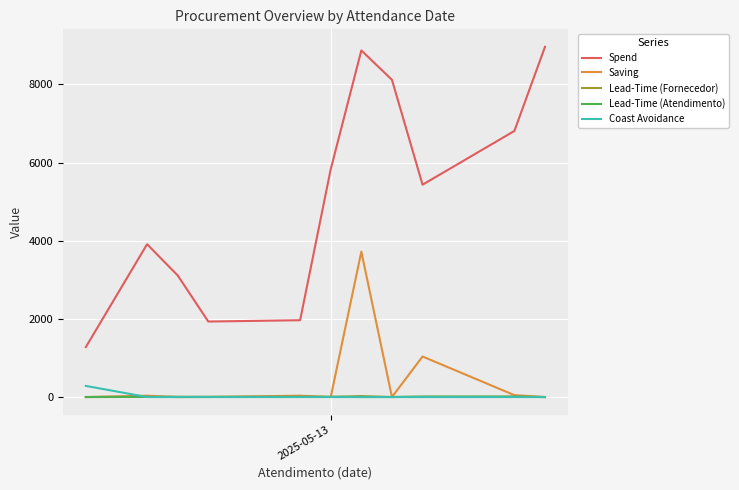

What is the maximum value for Coast Avoidance?

285.3